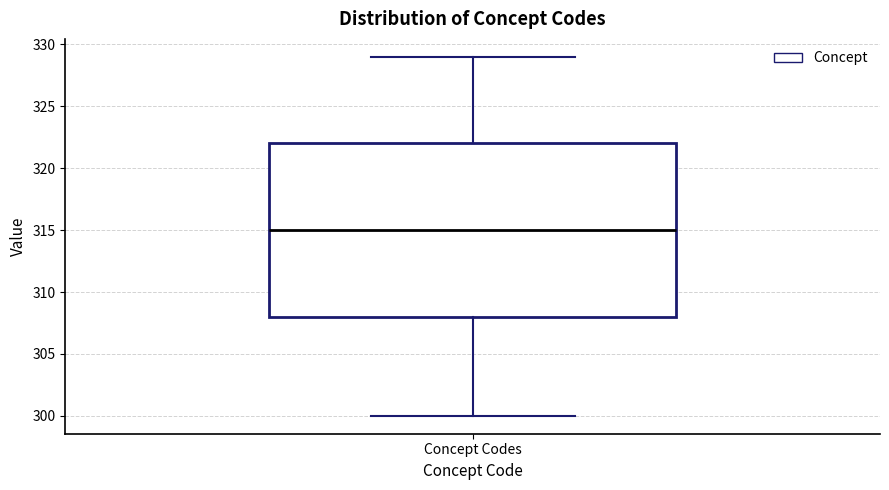

Where is the upper edge of the box for Concept Codes on the y-axis? The values are not printed on the chart, so give them approximately, as read against the axis.

322